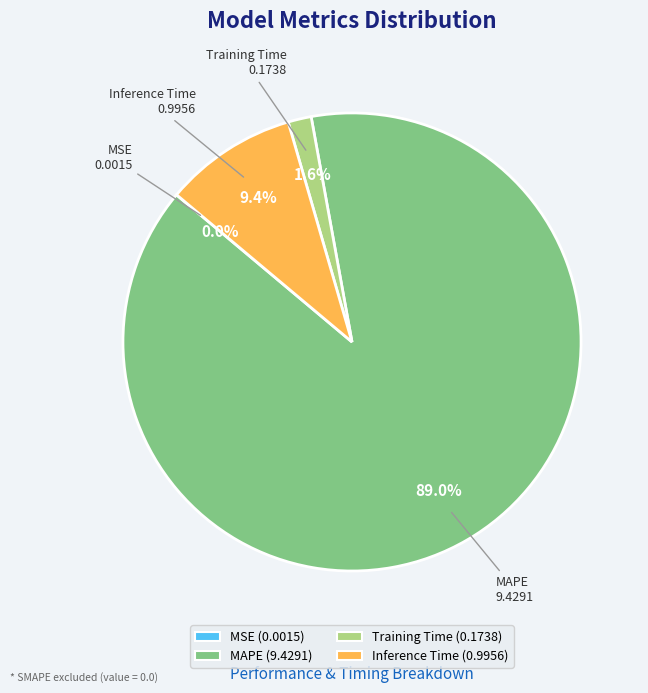

Which category has the biggest portion of the pie?

MAPE